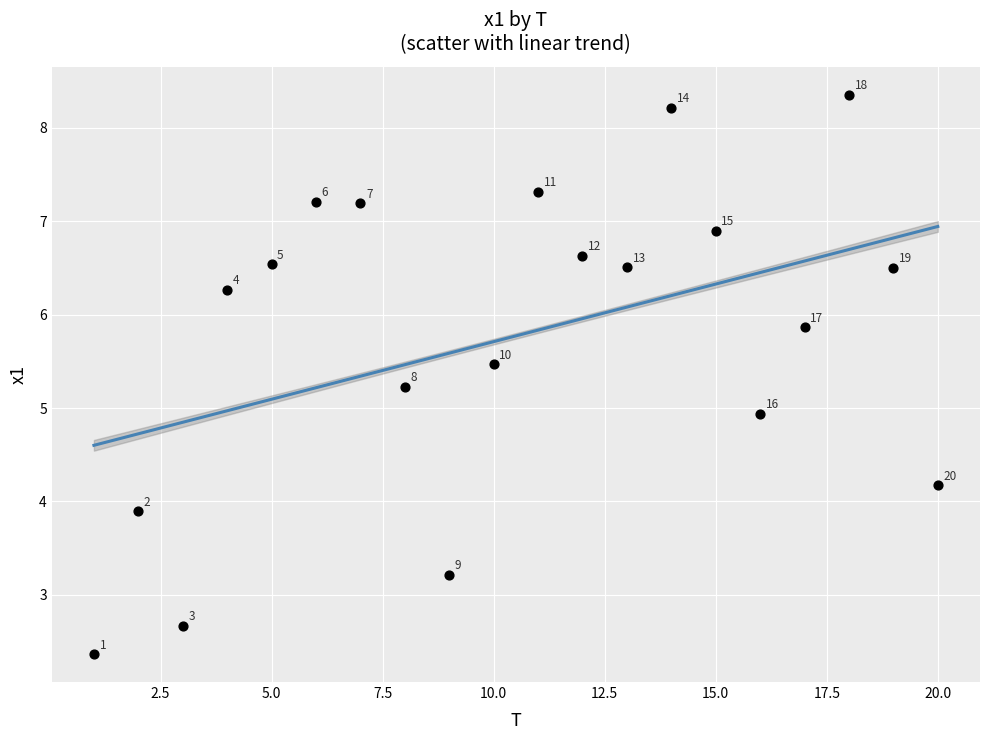

What is the range of X values (max minus min)?

19.0